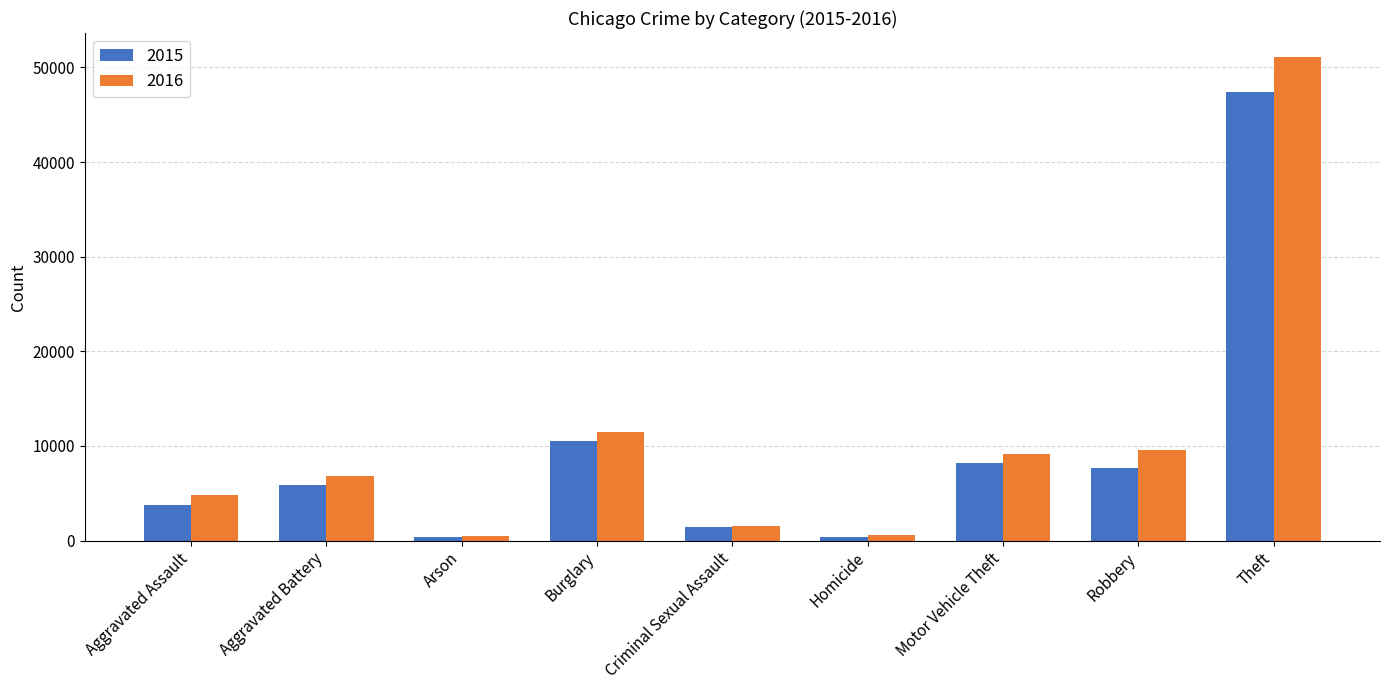

List the series in order of their peak value, highest first.

2016, 2015